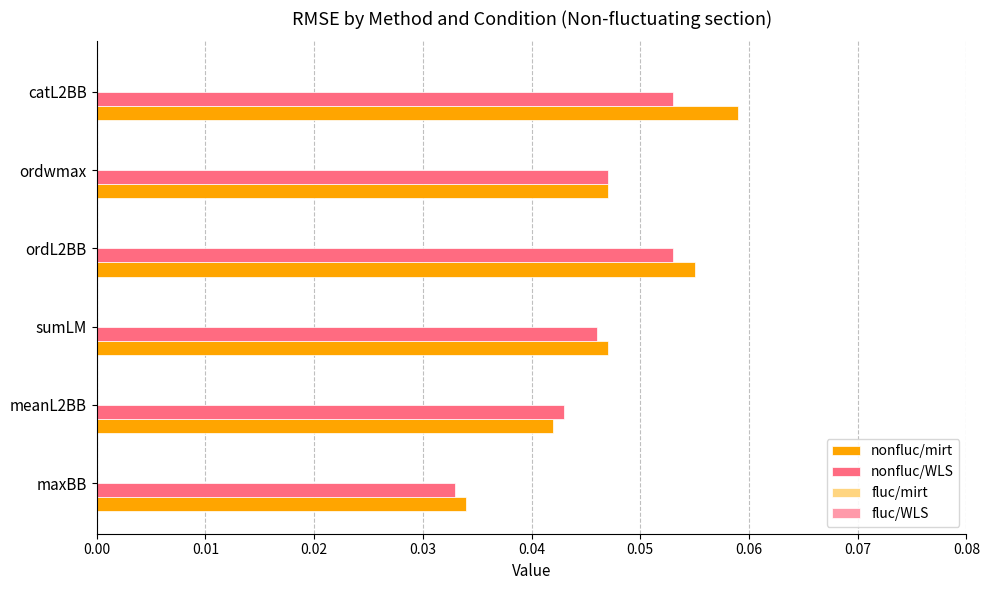

List the series in order of their peak value, lowest first.

nonfluc/WLS, nonfluc/mirt